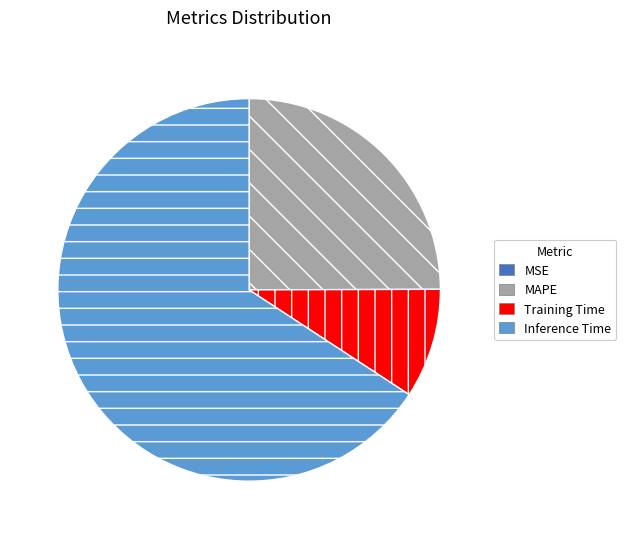

True or false: Training Time accounts for 23% of the total.

False